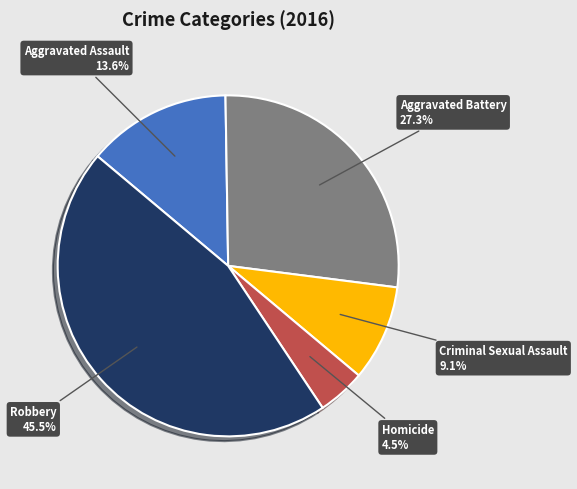

Does any single category account for the majority?

No